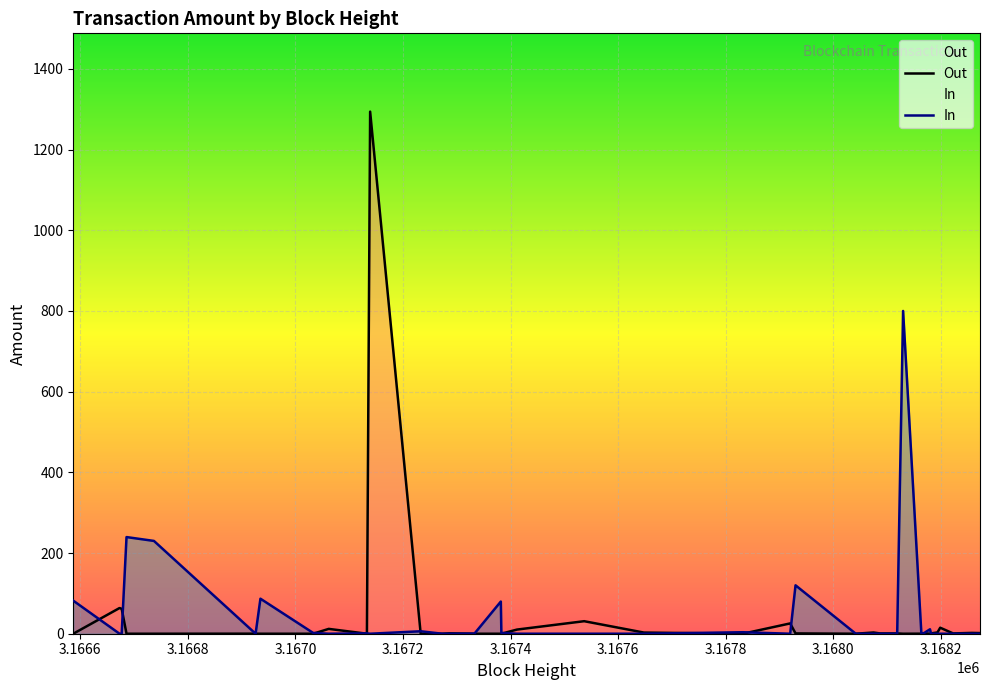

After their last crossing, which series has the higher values: In or Out?

Out